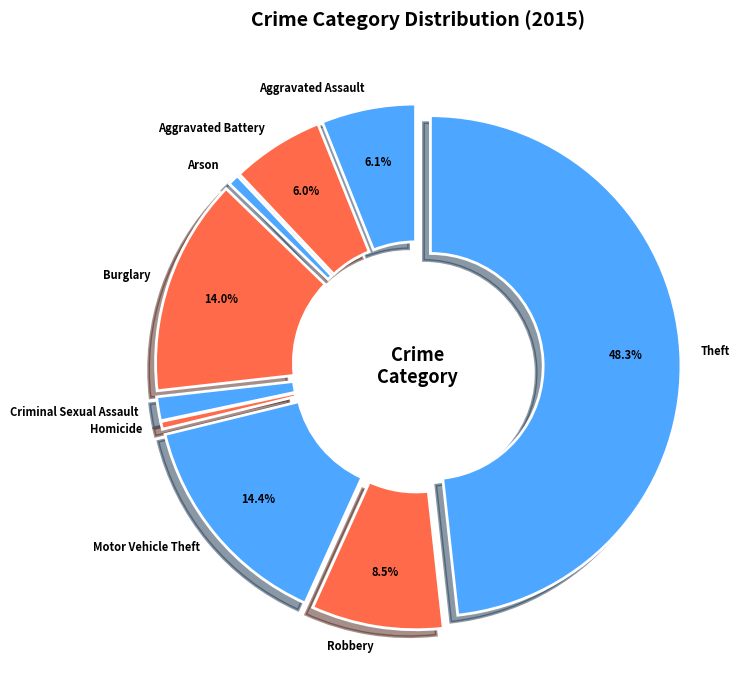

Is there any slice that represents more than half of the pie?

No